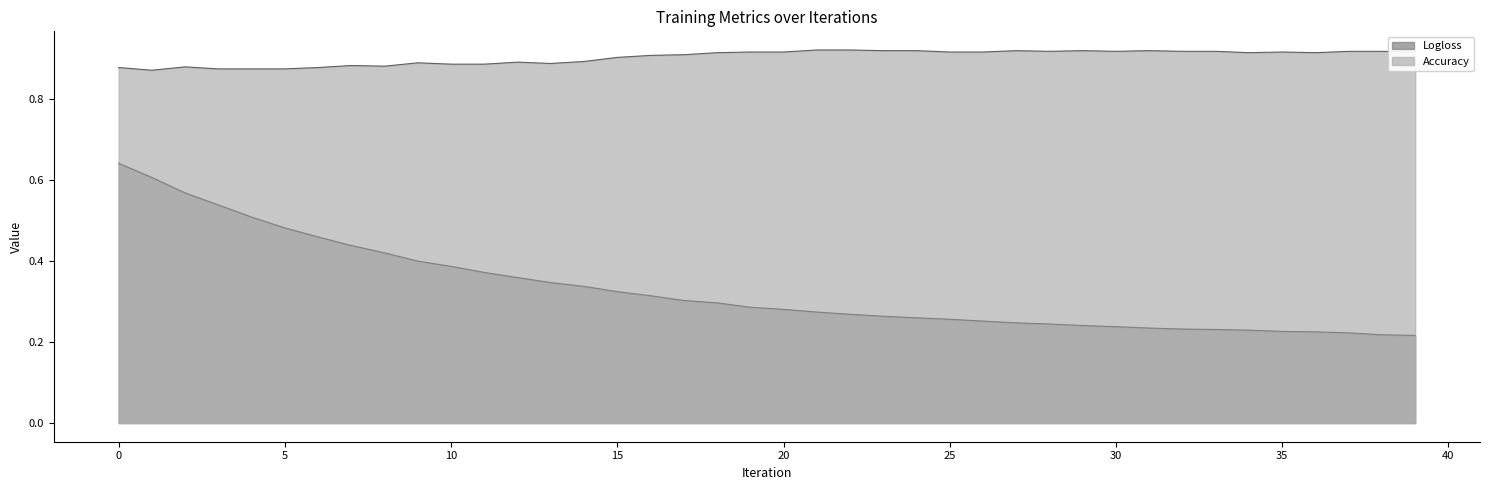

The value of Logloss at 24 is 0.3. True or false?

True